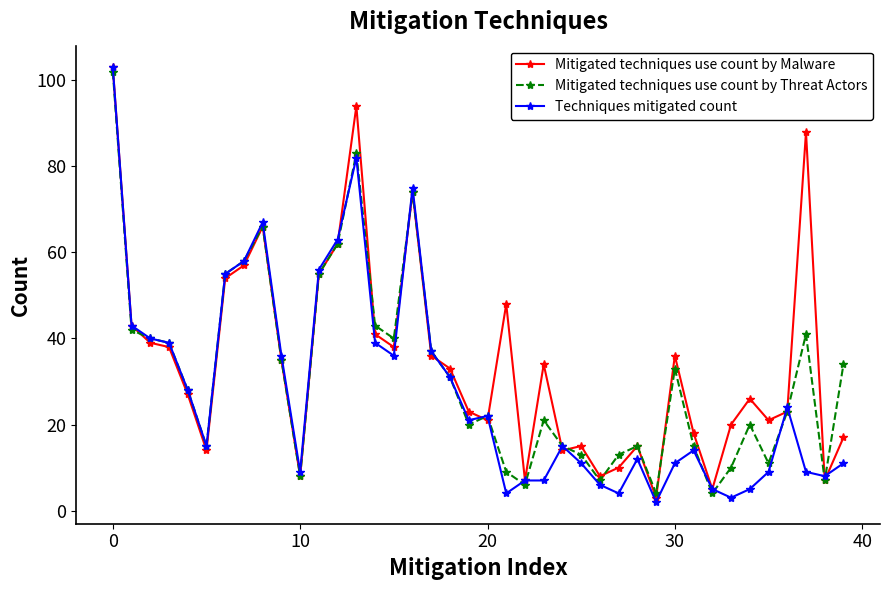

What is the greatest value displayed?

103